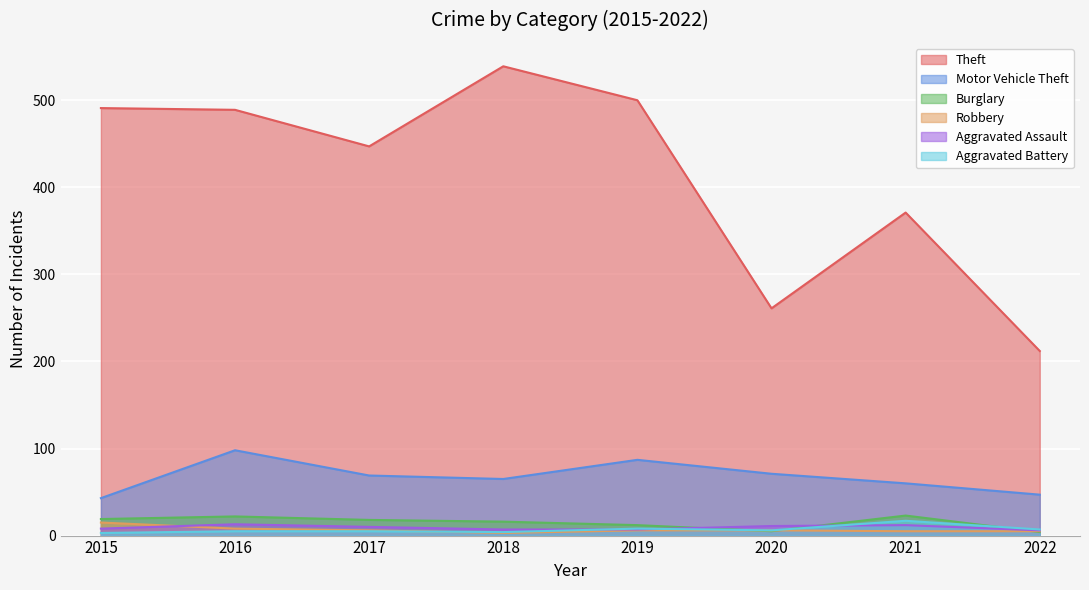

True or false: Theft and Aggravated Assault cross at least once.

False